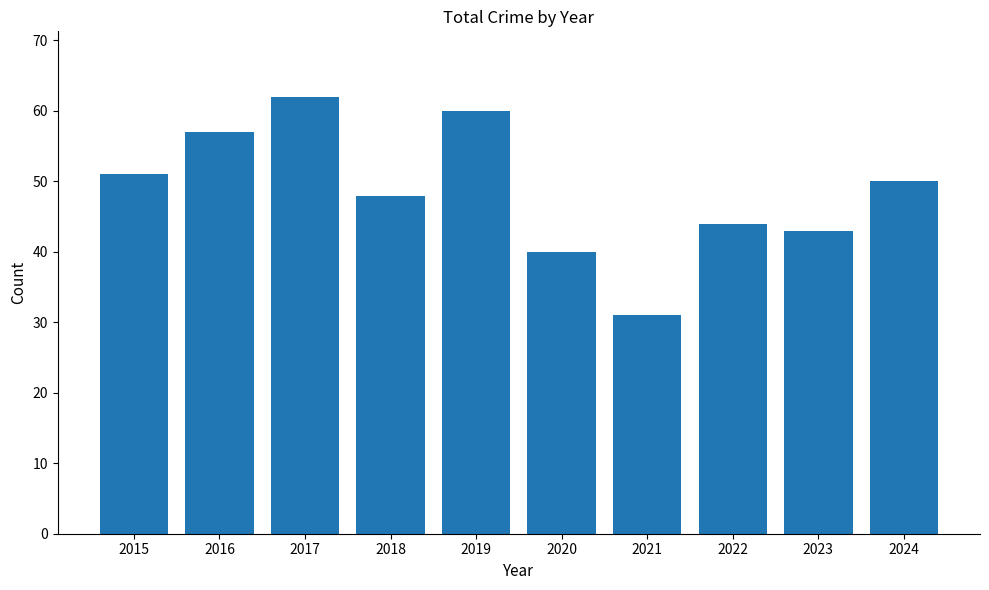

What is the value of the 8th bar from the left?

44